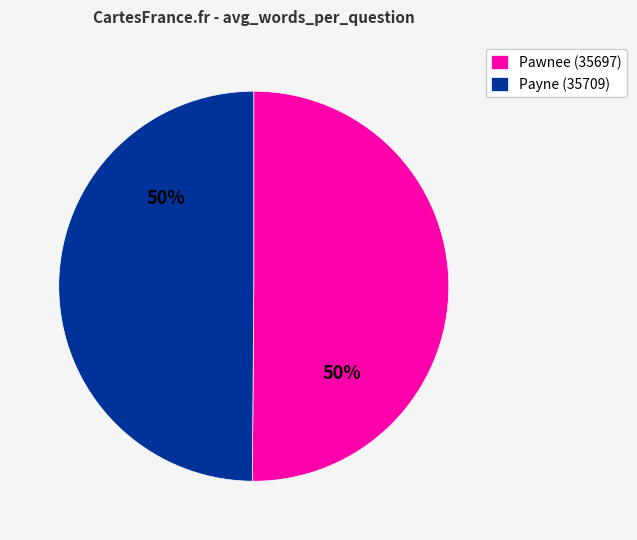

To the nearest percent, what is the combined percentage of Pawnee (35697) and Payne (35709)?

100%